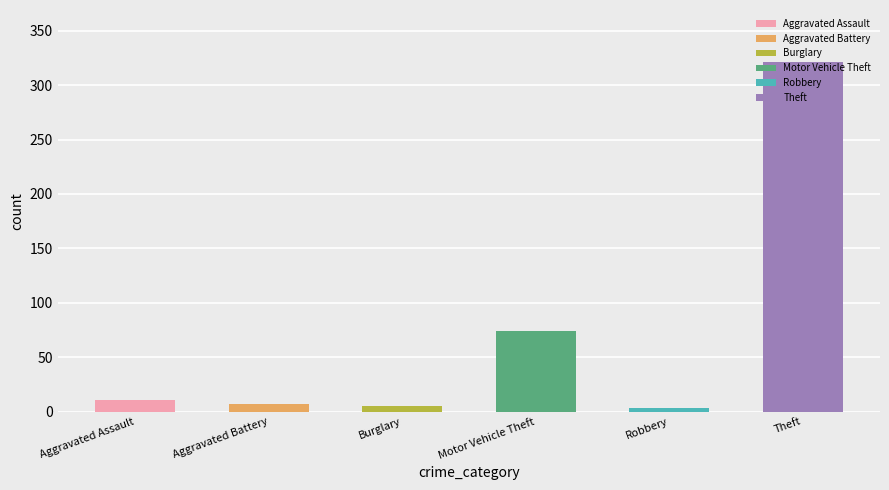

Are the bars grouped side by side (vs. stacked)?

No